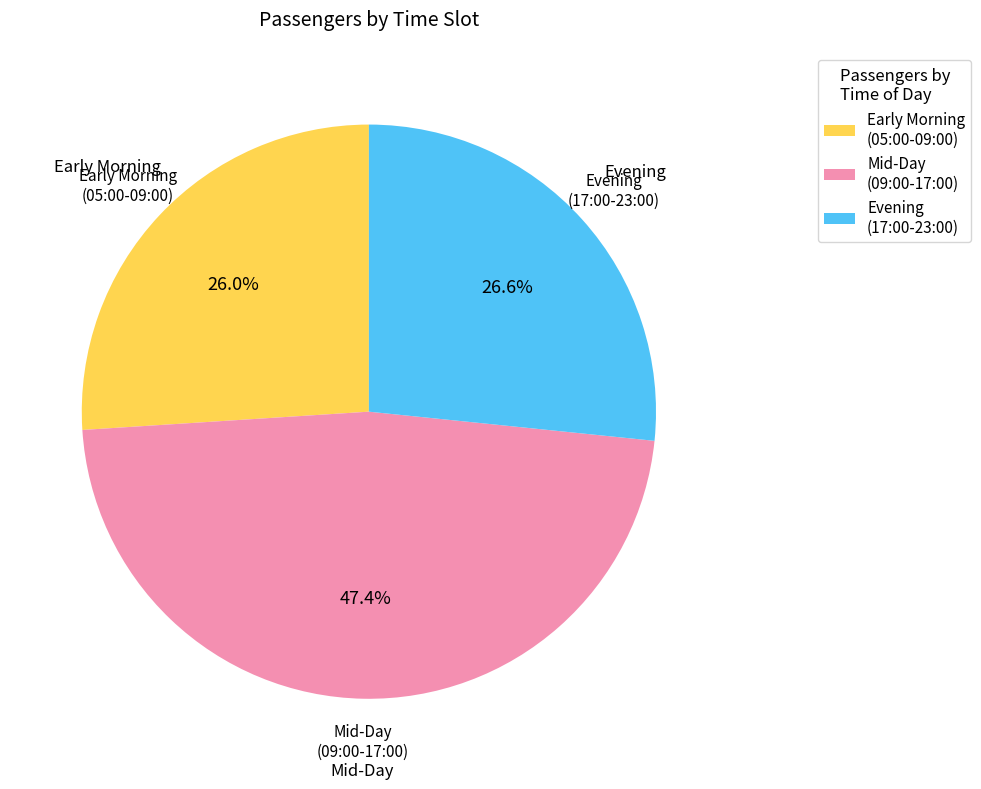

What percentage do Early Morning (05:00-09:00) and Mid-Day (09:00-17:00) together represent?

73.4%